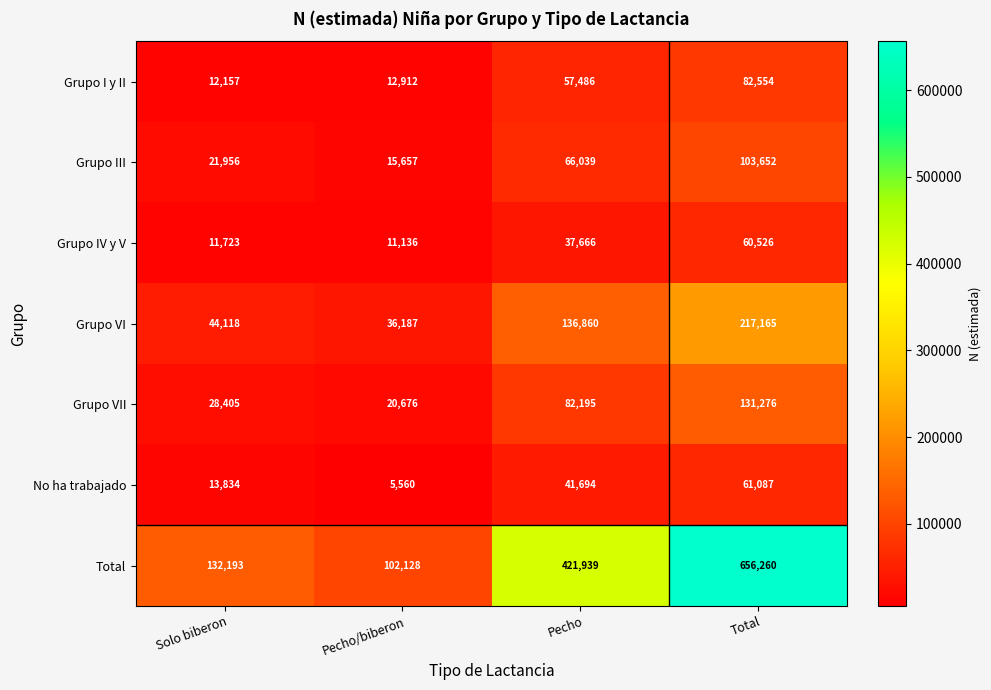

Reading left to right, list all the values displayed in this chart.

Grupo I y II: 12157	12912	57486	82554
Grupo III: 21956	15657	66039	103652
Grupo IV y V: 11723	11136	37666	60526
Grupo VI: 44118	36187	136860	217165
Grupo VII: 28405	20676	82195	131276
No ha trabajado: 13834	5560	41694	61087
Total: 132193	102128	421939	656260